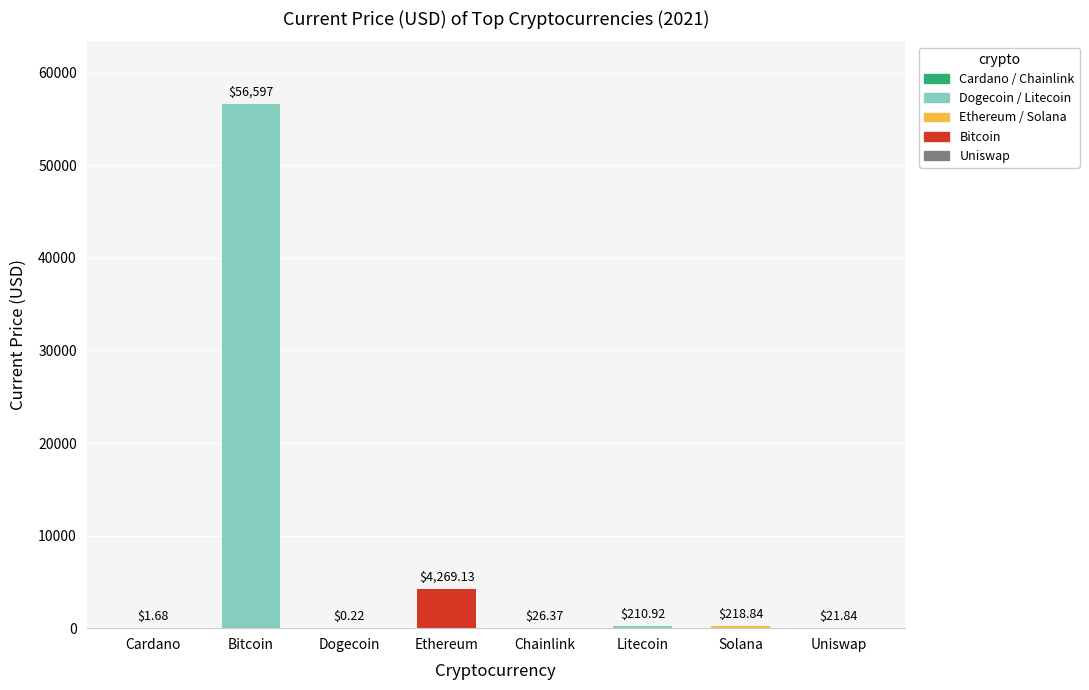

Which label corresponds to the largest value in the chart?

Bitcoin